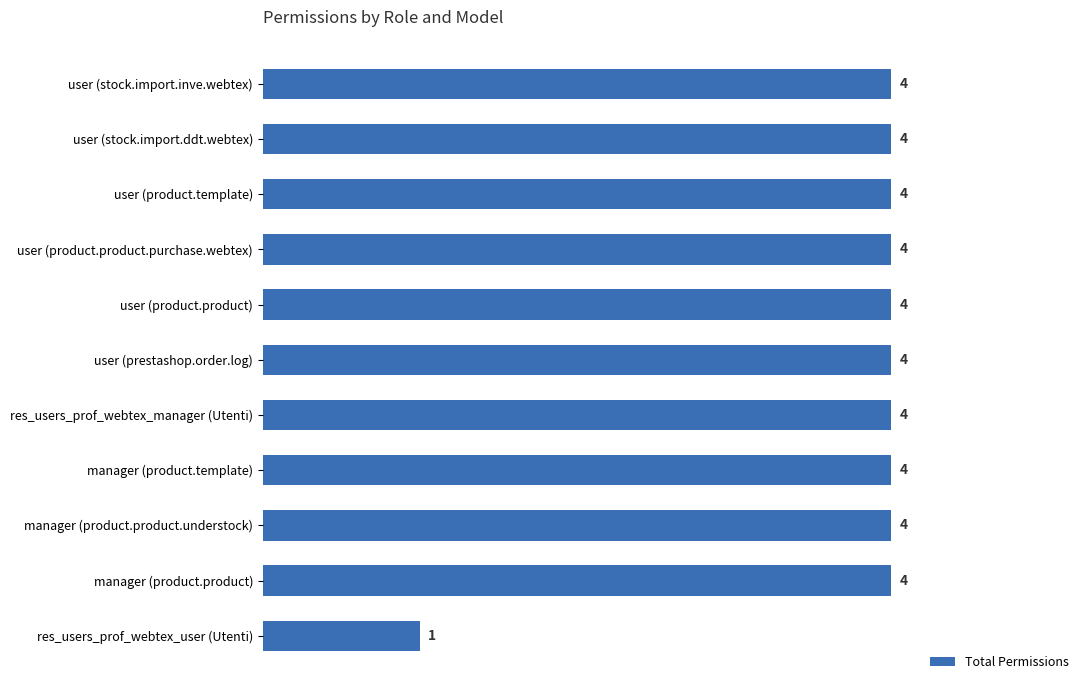

How many bars are there in total?

11